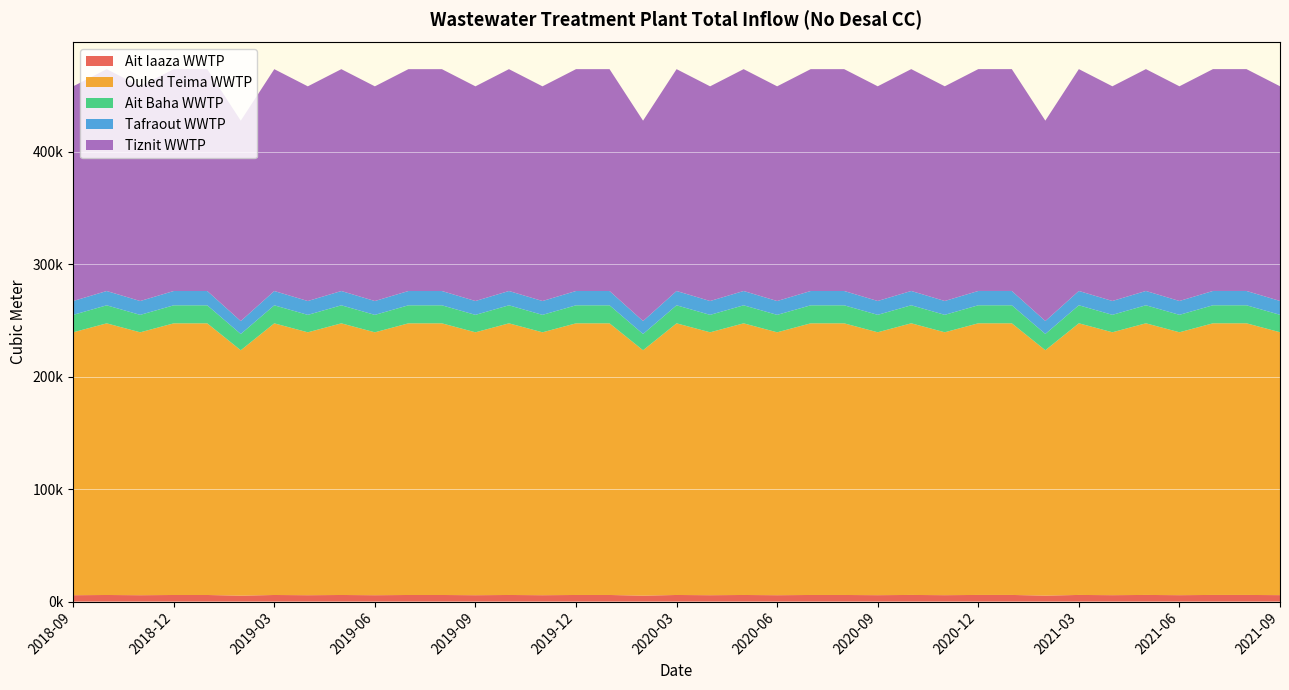

Reading left to right, what are all the values shown in this chart?

Ait Iaaza WWTP: 5674.1	5863.2	5674.1	5863.2	5863.2	5295.8	5863.2	5674.1	5863.2	5674.1	5863.2	5863.2	5681.9	5871.3	5681.9	5871.3	5871.3	5303.1	5871.3	5681.9	5871.3	5681.9	5871.3	5871.3	5712.8	5903.2	5712.8	5903.2	5903.2	5331.9	5903.2	5712.8	5903.2	5712.8	5903.2	5903.2	5742.1
Ouled Teima WWTP: 233766.0	241558.0	233766.0	241558.0	241558.0	218182.0	241558.0	233766.0	241558.0	233766.0	241558.0	241558.0	233766.0	241558.0	233766.0	241558.0	241558.0	218182.0	241558.0	233766.0	241558.0	233766.0	241558.0	241558.0	233766.0	241558.0	233766.0	241558.0	241558.0	218182.0	241558.0	233766.0	241558.0	233766.0	241558.0	241558.0	233766.0
Ait Baha WWTP: 15506.5	16023.4	15506.5	16023.4	16023.4	14472.7	16023.4	15506.5	16023.4	15506.5	16023.4	16023.4	15506.5	16023.4	15506.5	16023.4	16023.4	14472.7	16023.4	15506.5	16023.4	15506.5	16023.4	16023.4	15506.5	16023.4	15506.5	16023.4	16023.4	14472.7	16023.4	15506.5	16023.4	15506.5	16023.4	16023.4	15506.5
Tafraout WWTP: 12315.8	12726.3	12315.8	12726.3	12726.3	11494.7	12726.3	12315.8	12726.3	12315.8	12726.3	12726.3	12315.8	12726.3	12315.8	12726.3	12726.3	11494.7	12726.3	12315.8	12726.3	12315.8	12726.3	12726.3	12315.8	12726.3	12315.8	12726.3	12726.3	11494.7	12726.3	12315.8	12726.3	12315.8	12726.3	12726.3	12315.8
Tiznit WWTP: 190909.0	197273.0	190909.0	197273.0	197273.0	178182.0	197273.0	190909.0	197273.0	190909.0	197273.0	197273.0	190909.0	197273.0	190909.0	197273.0	197273.0	178182.0	197273.0	190909.0	197273.0	190909.0	197273.0	197273.0	190909.0	197273.0	190909.0	197273.0	197273.0	178182.0	197273.0	190909.0	197273.0	190909.0	197273.0	197273.0	190909.0